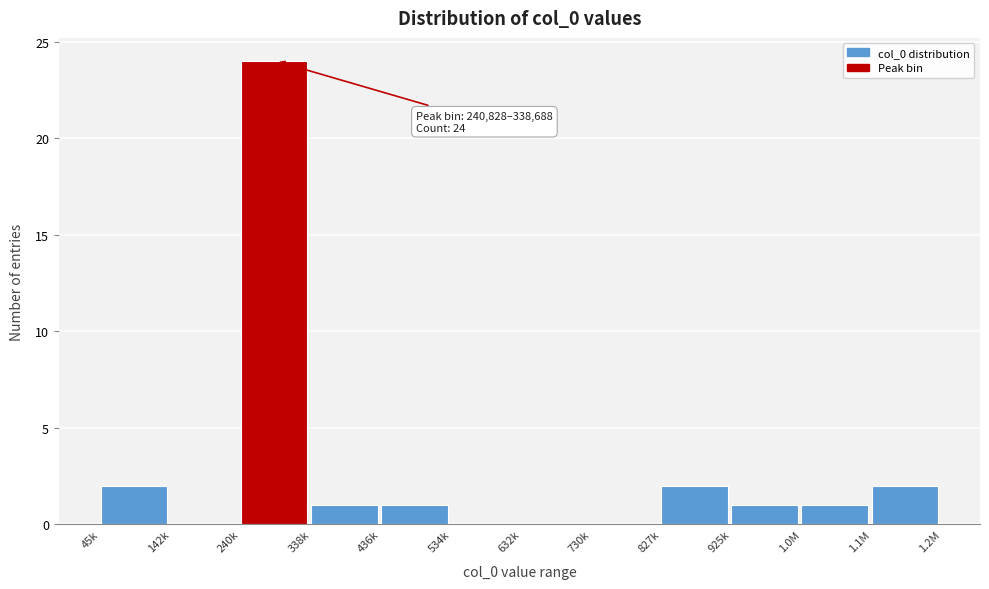

Reading left to right, what are all the values shown in this chart?

45k=2	142k=0	240k=24	338k=1	436k=1	534k=0	632k=0	730k=0	827k=2	925k=1	1.0M=1	1.1M=2